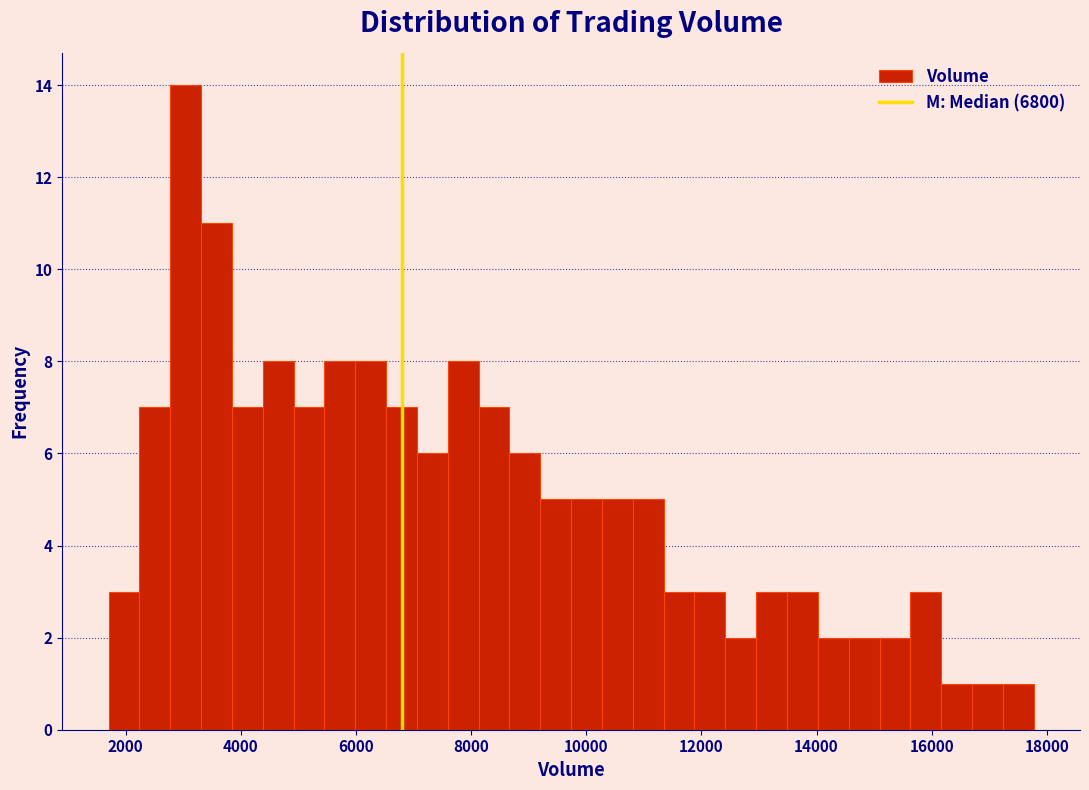

Around what value on the x-axis is the tallest bar? Give the approximate position of its centre, as read against the axis.

3000